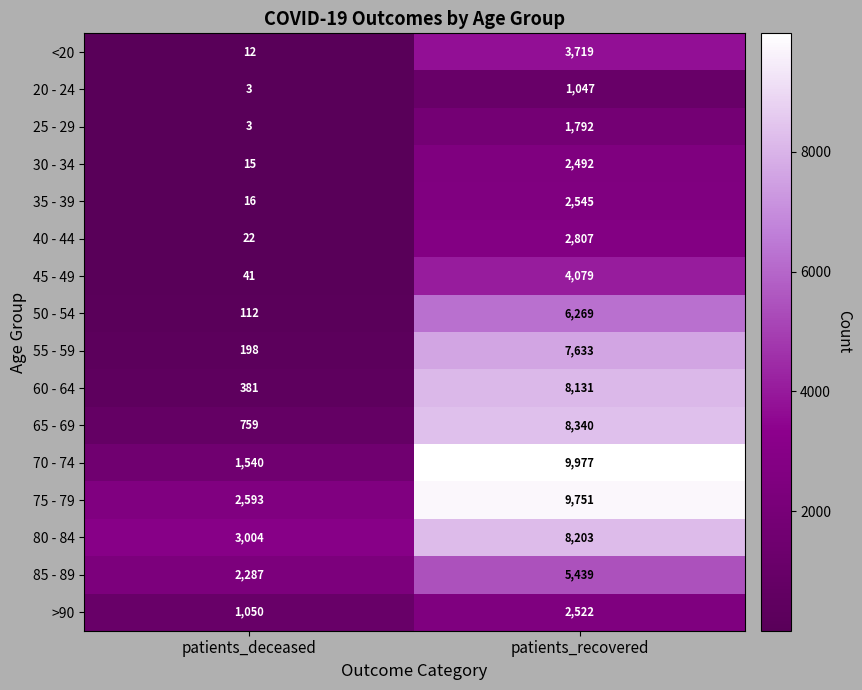

Which series has the widest spread of values?

70 - 74